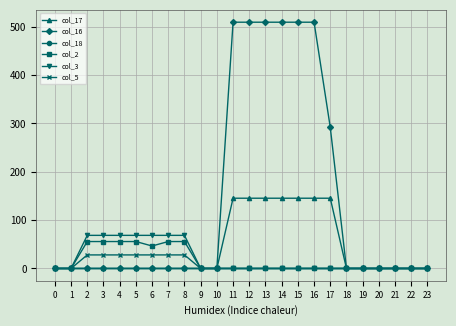

How many categories are shown in the chart?

24